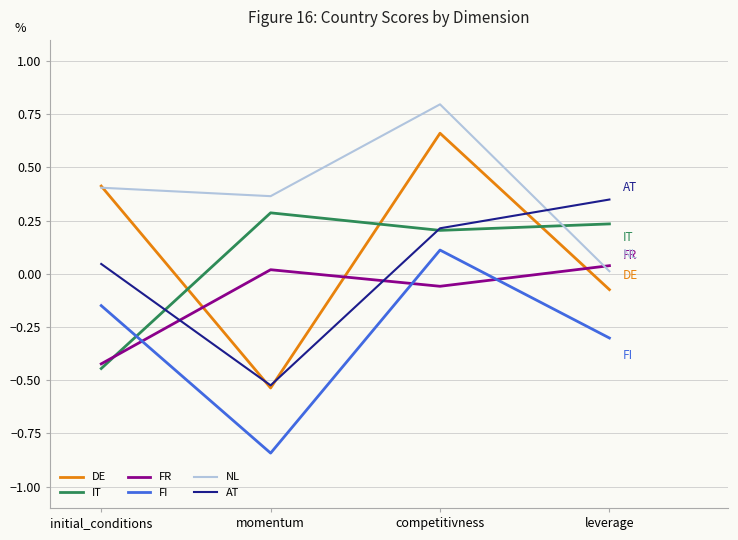

What is the greatest value displayed?

0.8